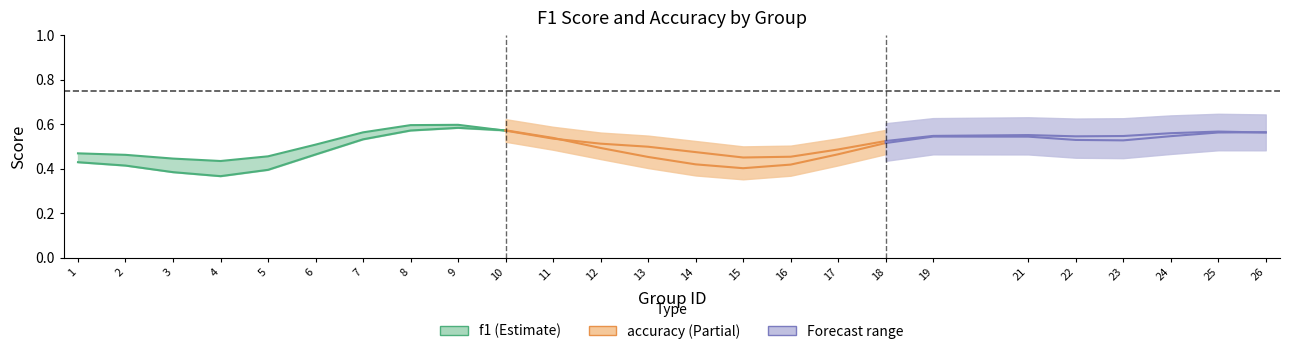

Between 5 and 3, which is larger?

5